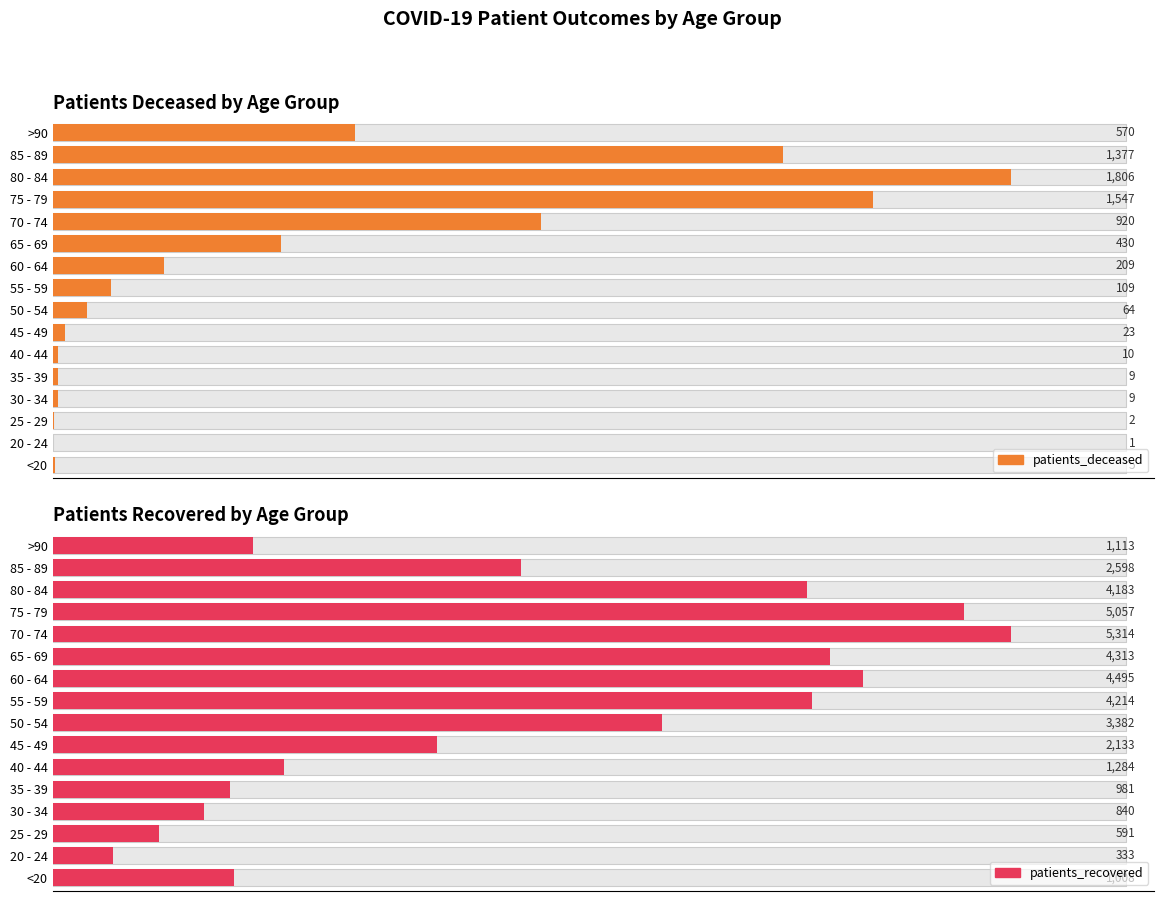

Reading left to right, what are all the values shown in this chart?

patients_deceased: <20=5	20 - 24=1	25 - 29=2	30 - 34=9	35 - 39=9	40 - 44=10	45 - 49=23	50 - 54=64	55 - 59=109	60 - 64=209	65 - 69=430	70 - 74=920	75 - 79=1547	80 - 84=1806	85 - 89=1377	>90=570
patients_recovered: <20=1008	20 - 24=333	25 - 29=591	30 - 34=840	35 - 39=981	40 - 44=1284	45 - 49=2133	50 - 54=3382	55 - 59=4214	60 - 64=4495	65 - 69=4313	70 - 74=5314	75 - 79=5057	80 - 84=4183	85 - 89=2598	>90=1113